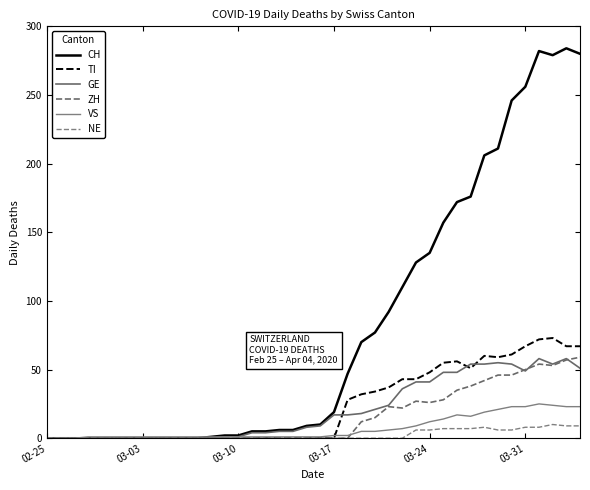

True or false: NE and VS intersect in this chart.

False